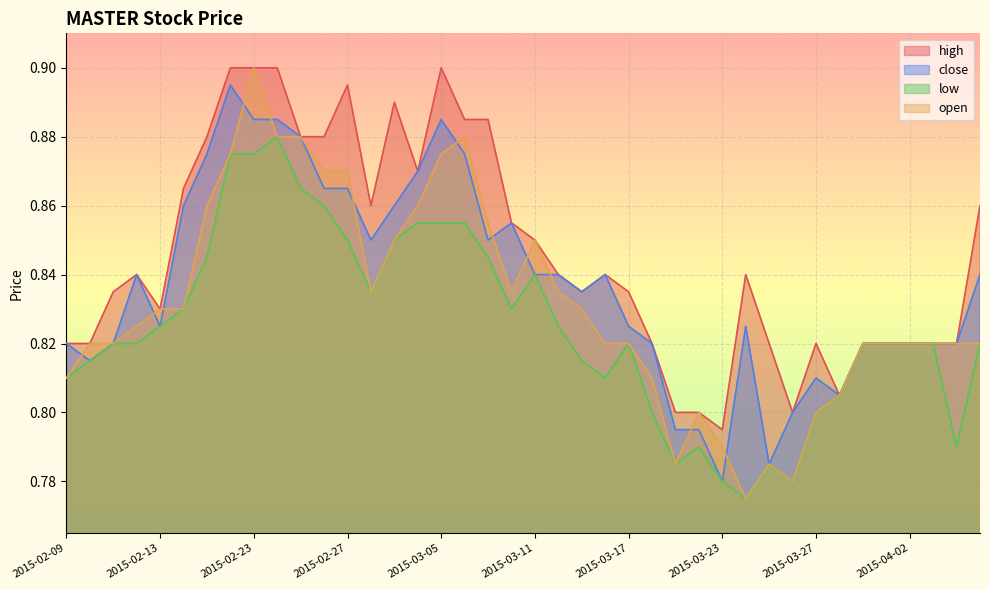

True or false: high and open cross at least once.

False